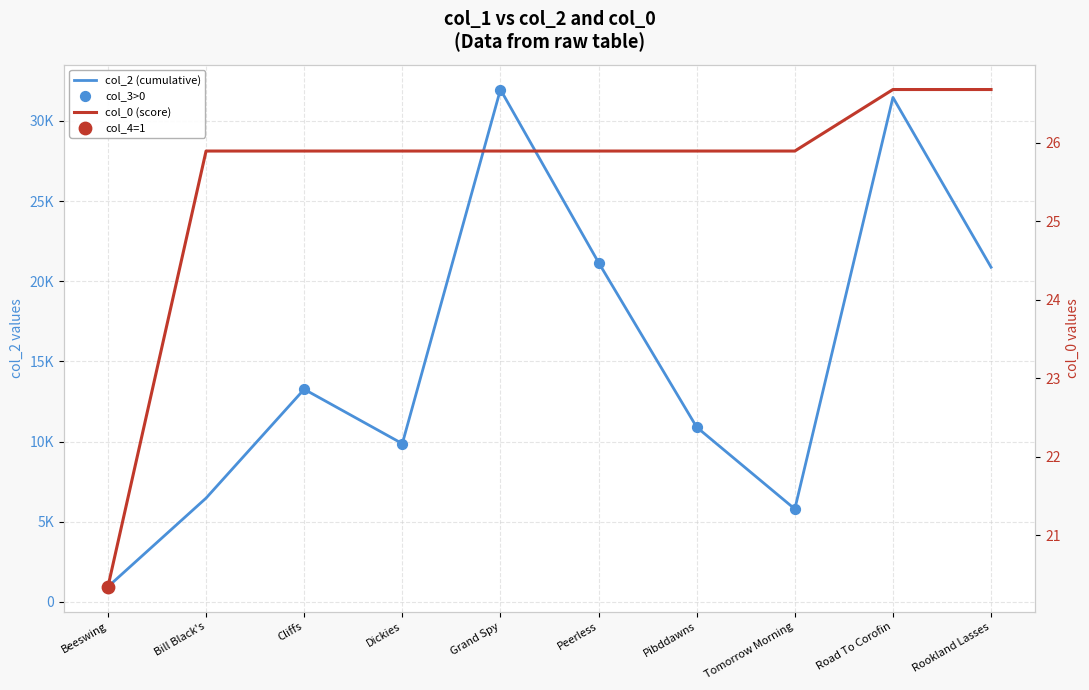

At which category is the sum across all series the highest?

Grand Spy